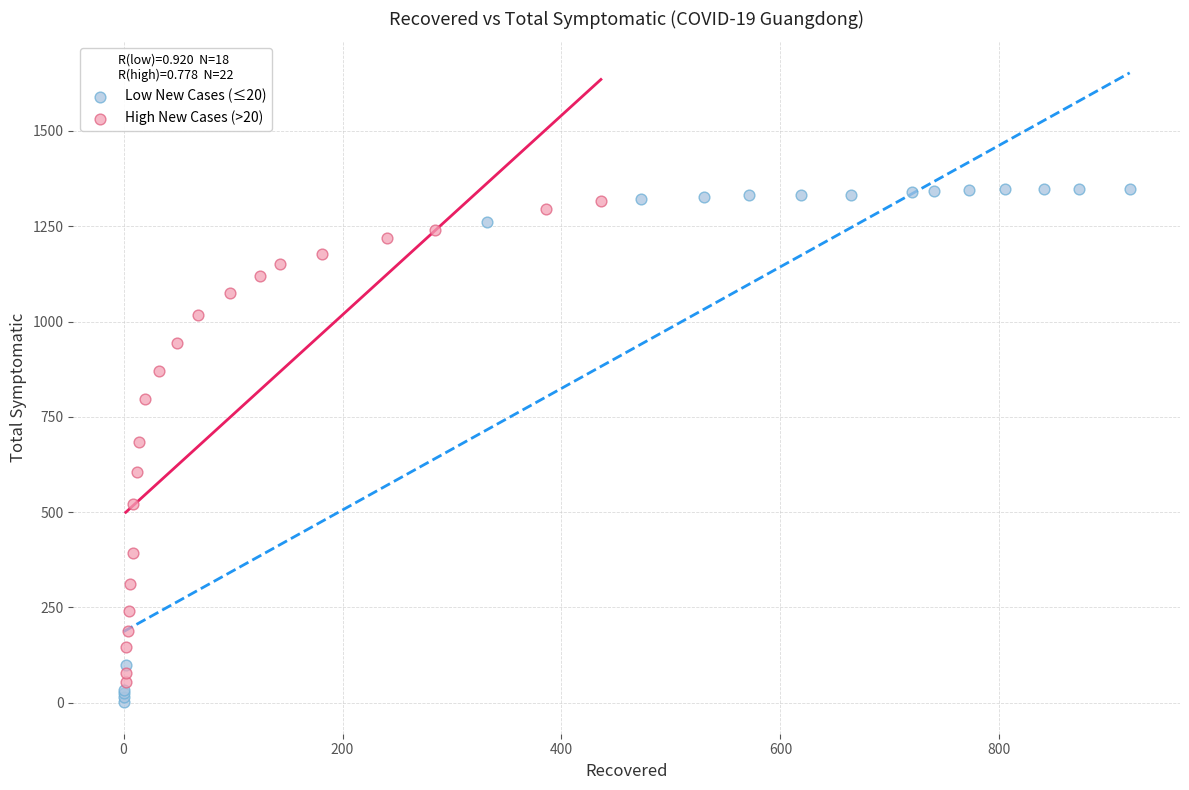

Which series reaches the minimum Y coordinate?

Low New Cases (≤20)